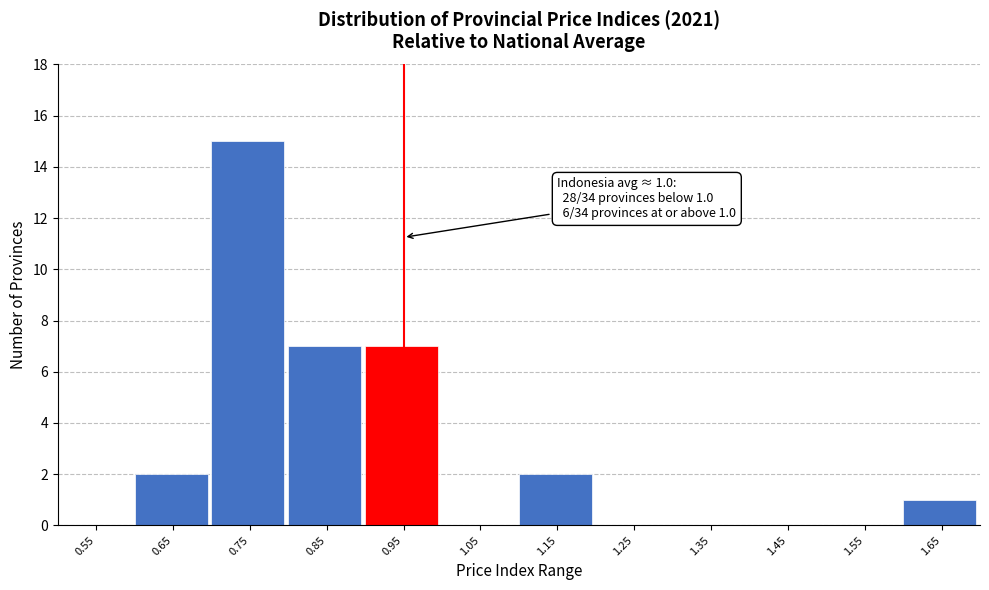

Reading left to right, list all the values displayed in this chart.

0.55=0	0.65=2	0.75=15	0.85=7	0.95=7	1.05=0	1.15=2	1.25=0	1.35=0	1.45=0	1.55=0	1.65=1